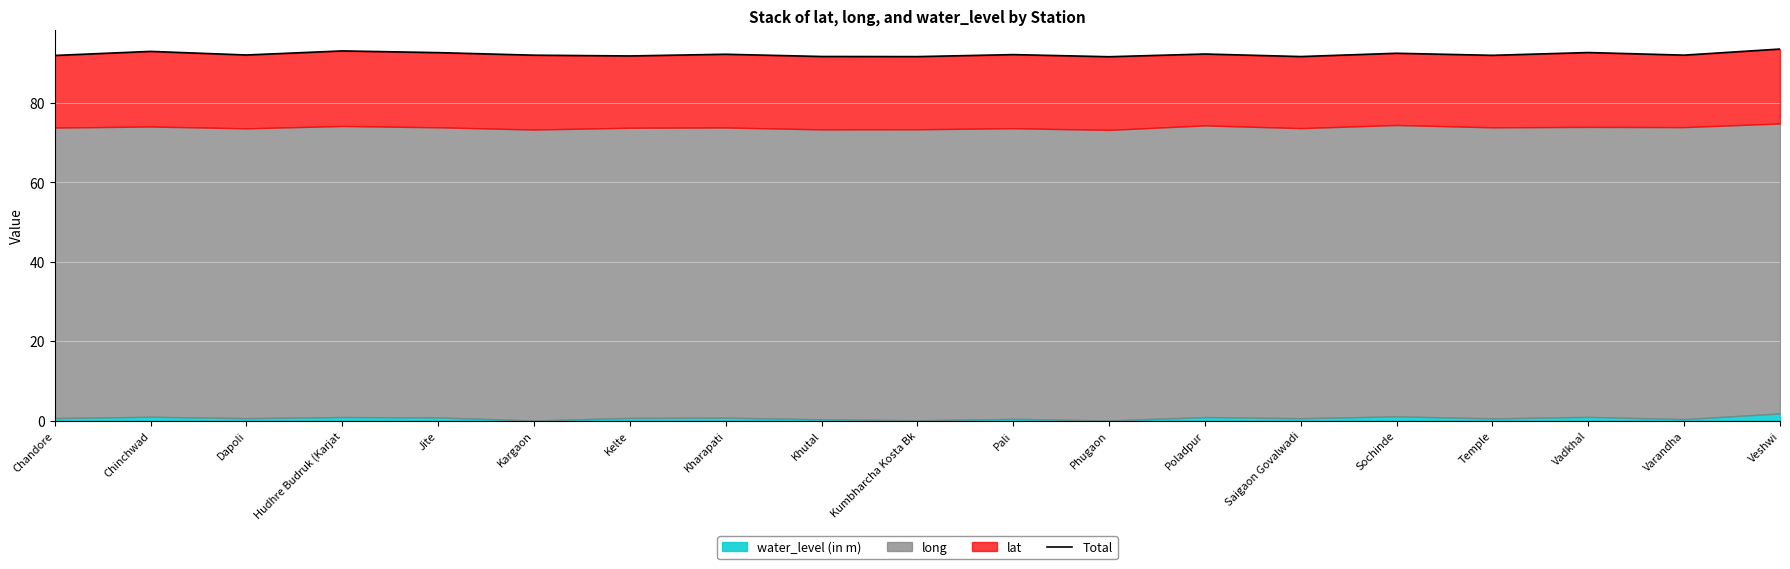

How many points are higher than both their immediate neighbors (excluding endpoints)?

7